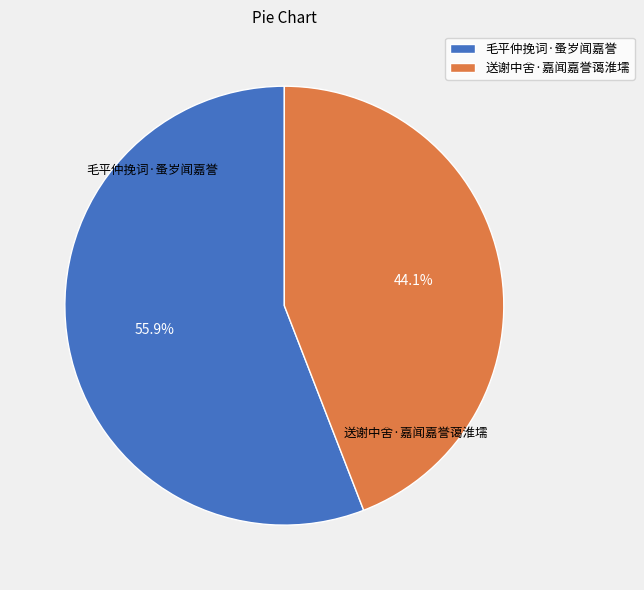

What percentage is the 送谢中舍·嘉闻嘉誉蔼淮壖 slice, to the nearest percent?

44%